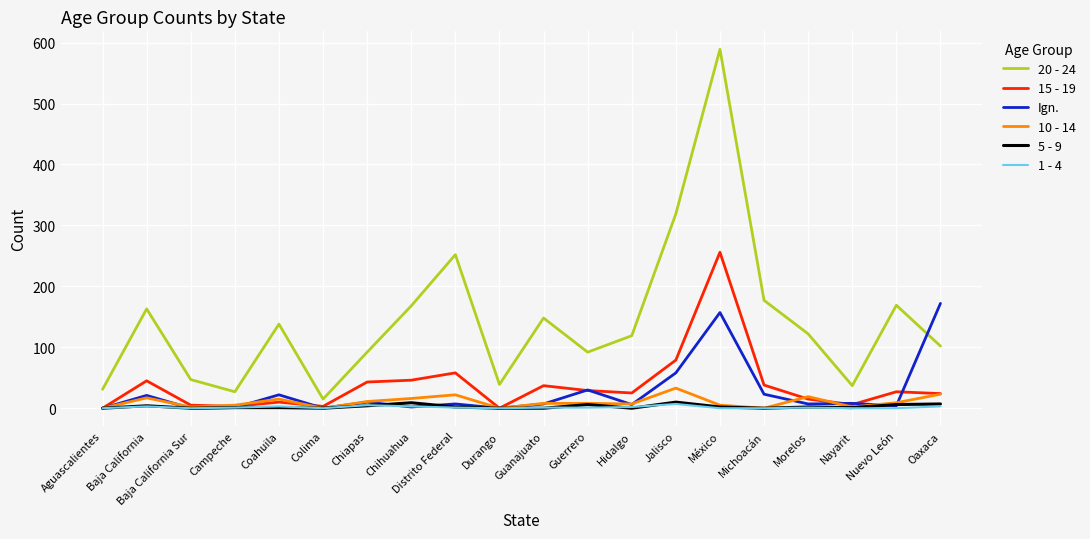

True or false: 20 - 24 has a value of 15 at Colima.

True